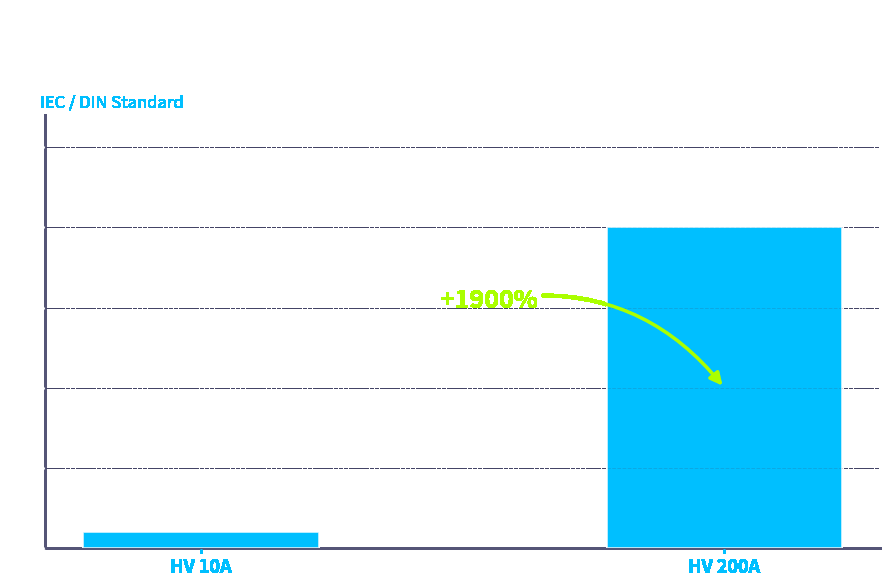

Are the bars grouped side by side (vs. stacked)?

No